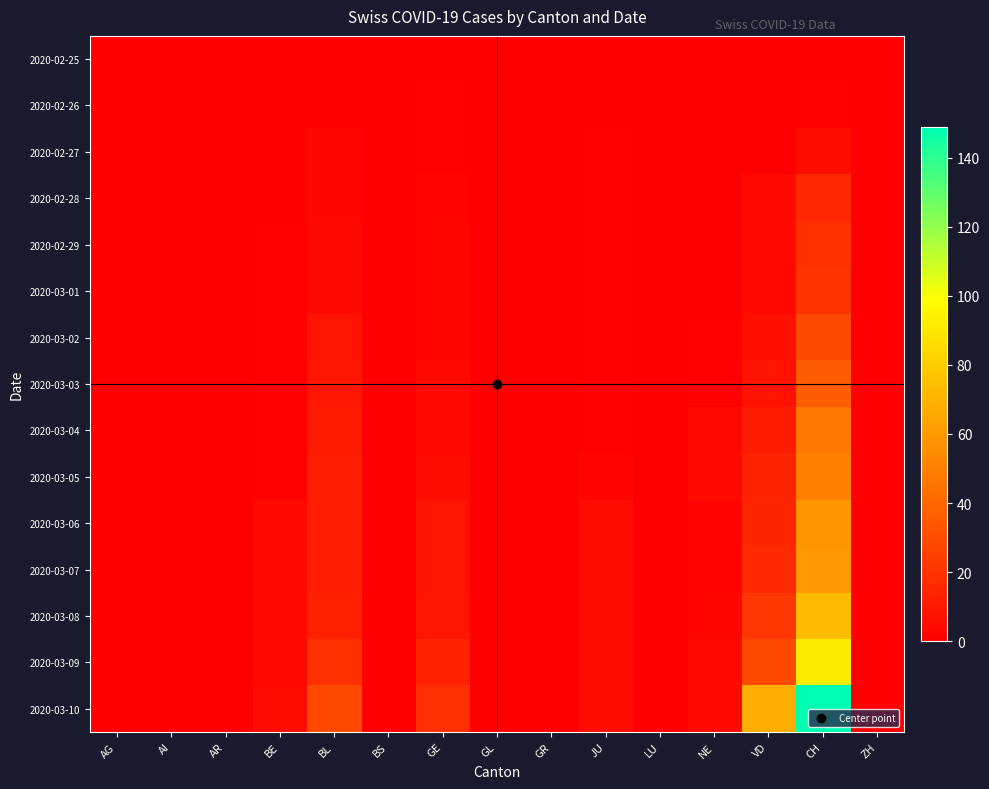

How many distinct data groups are displayed?

15